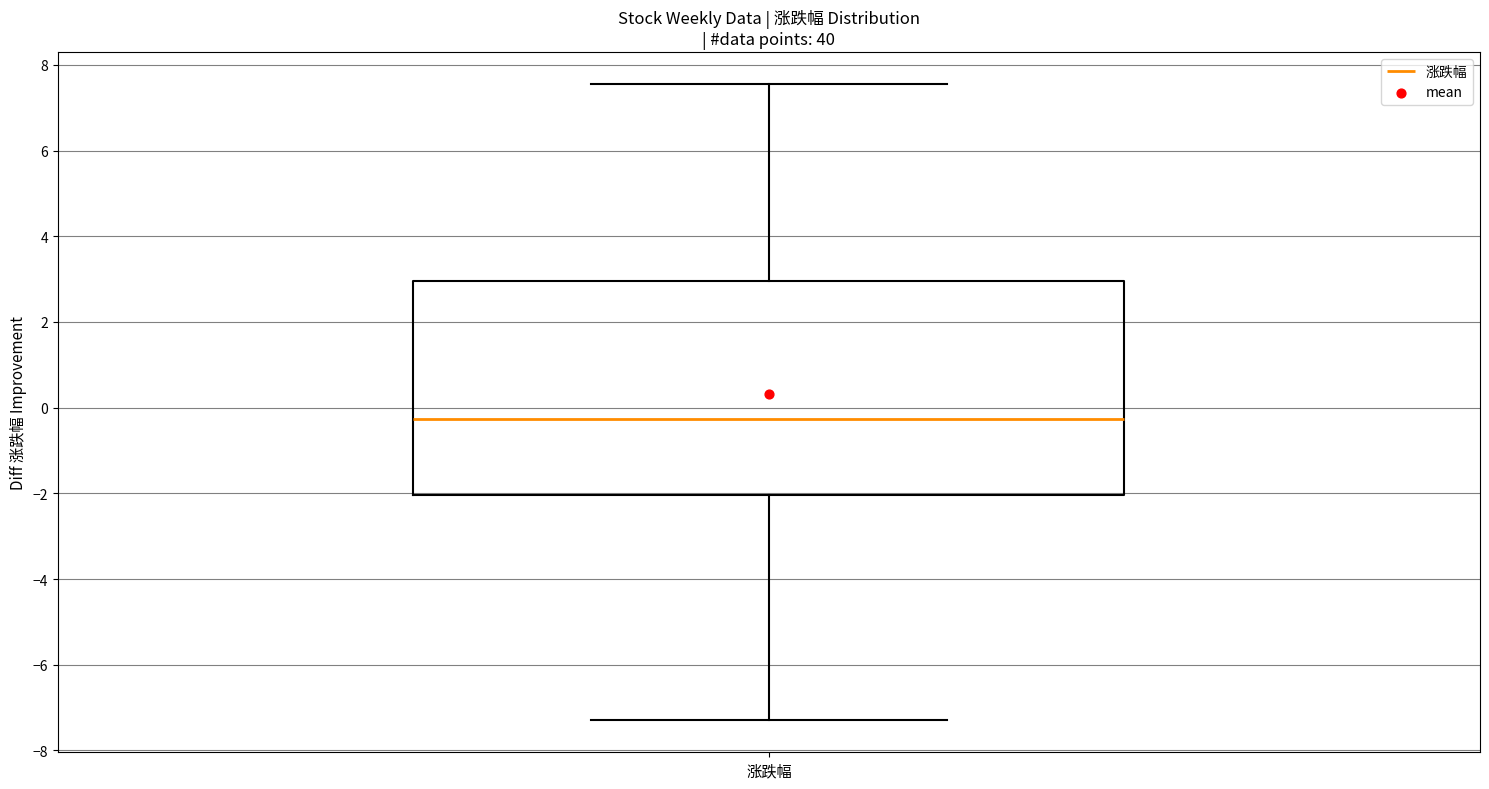

Transcribe this box plot: give where the median line is, the range the box spans, and where the two whiskers end, as read against the y-axis. The values are not printed on the chart, so give them approximately, as read against the axis.

median -0.2, box -2.0 to 3.0, whiskers -7.2 to 7.6